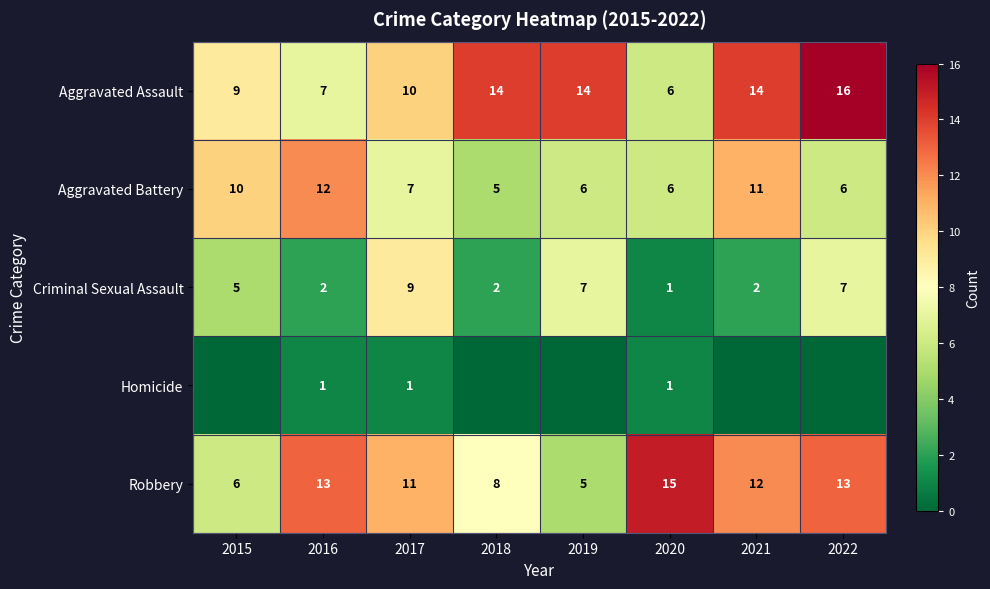

What is the difference between the highest and lowest values at 2016?

12